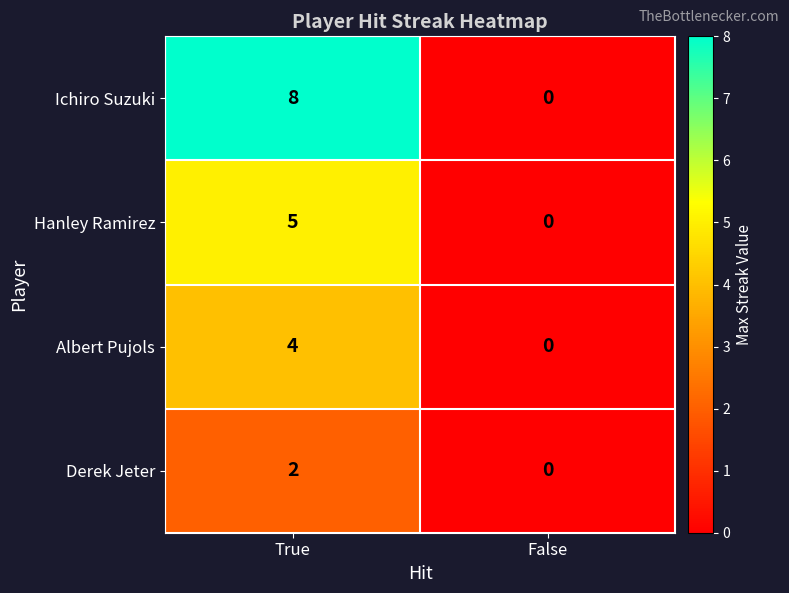

Reading left to right, transcribe all the data shown in this chart.

Ichiro Suzuki: 8	0
Hanley Ramirez: 5	0
Albert Pujols: 4	0
Derek Jeter: 2	0